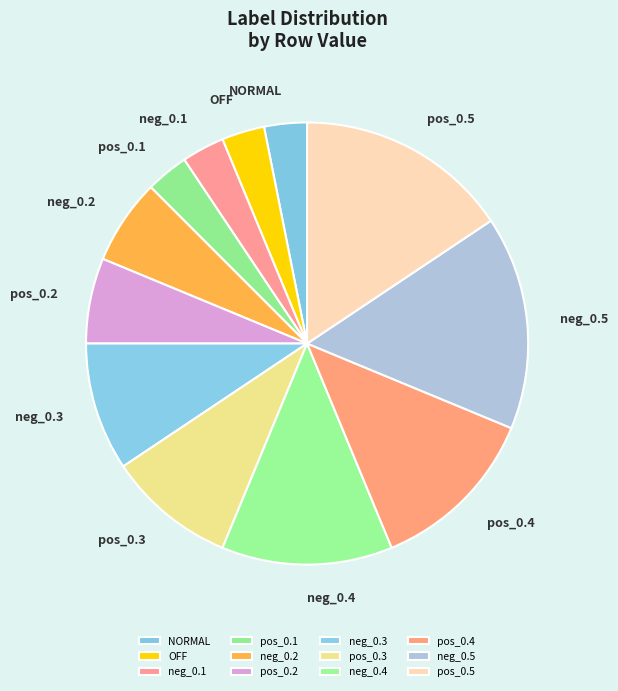

Combined, do neg_0.5 and neg_0.2 account for over 50%?

No